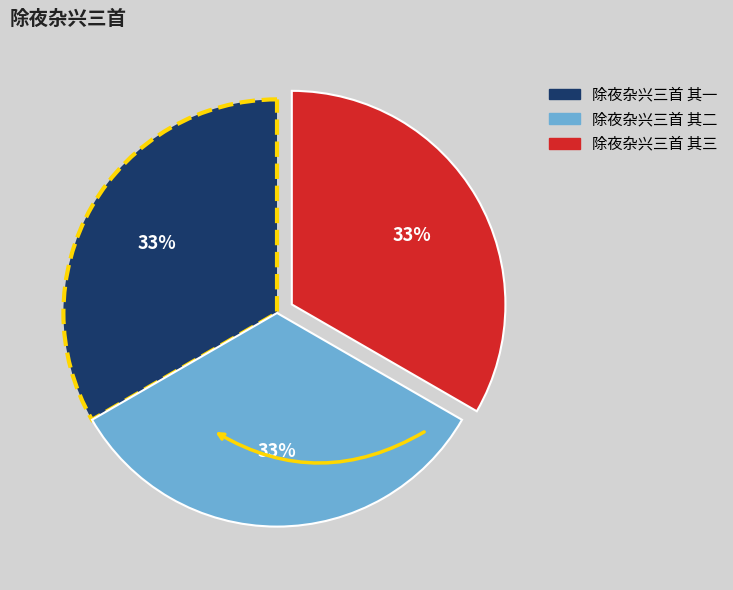

Is the sum of 除夜杂兴三首 其三 and 除夜杂兴三首 其二 greater than half?

Yes